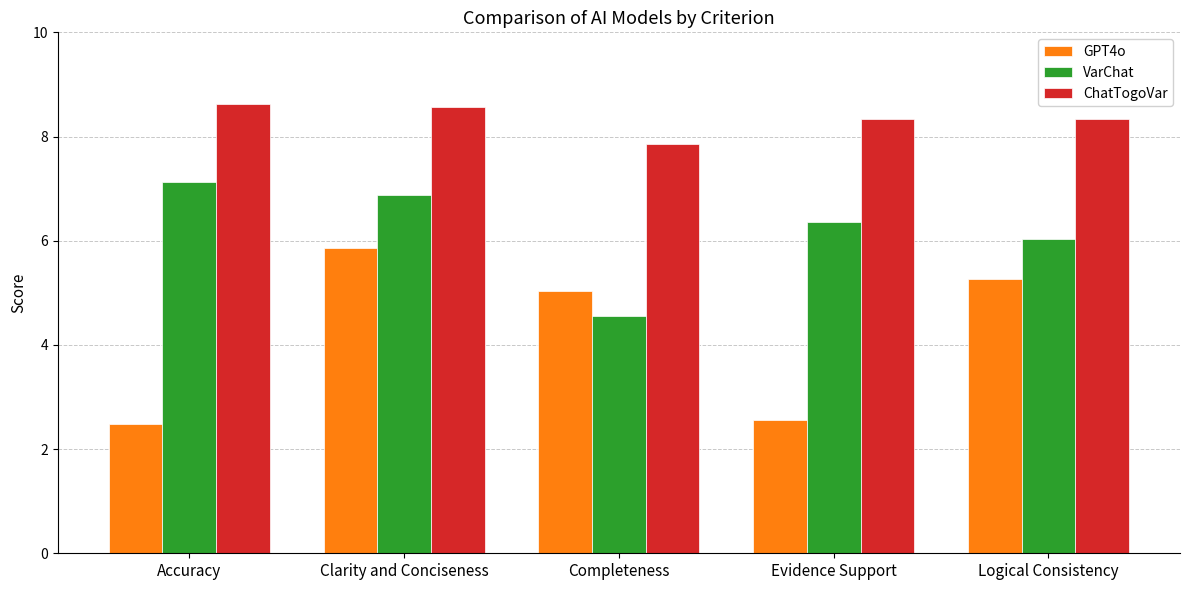

What is the highest value of the ChatTogoVar series?

8.6